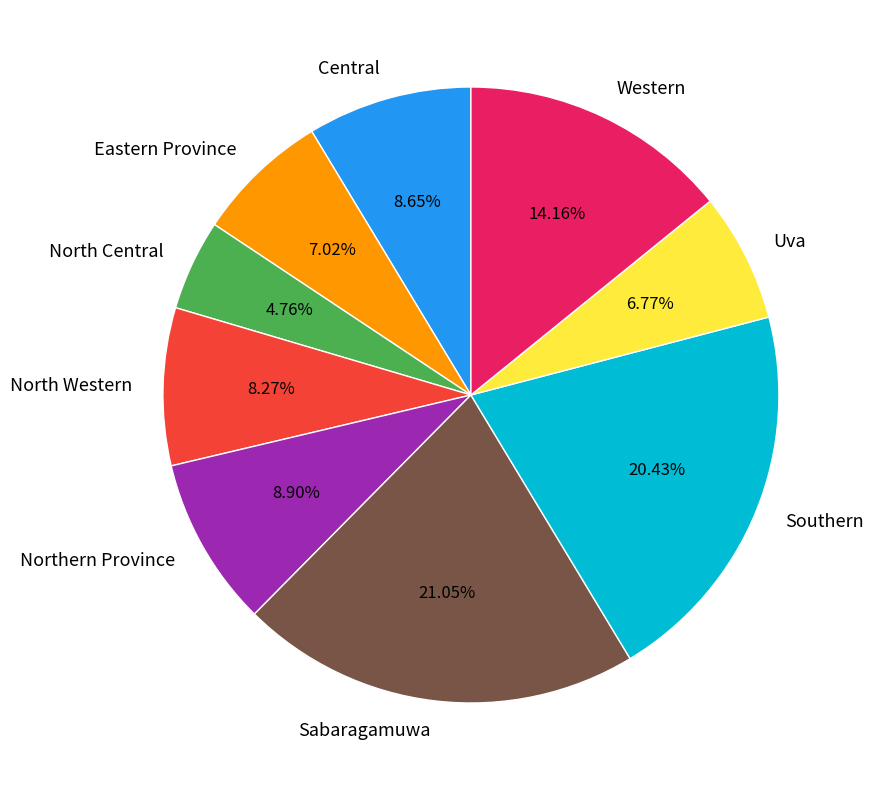

Is Southern the majority of the pie?

No